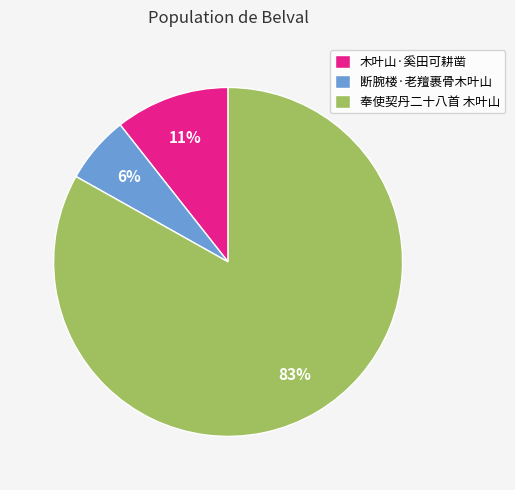

Which has a higher value, 奉使契丹二十八首 木叶山 or 断腕楼·老羶裹骨木叶山?

奉使契丹二十八首 木叶山